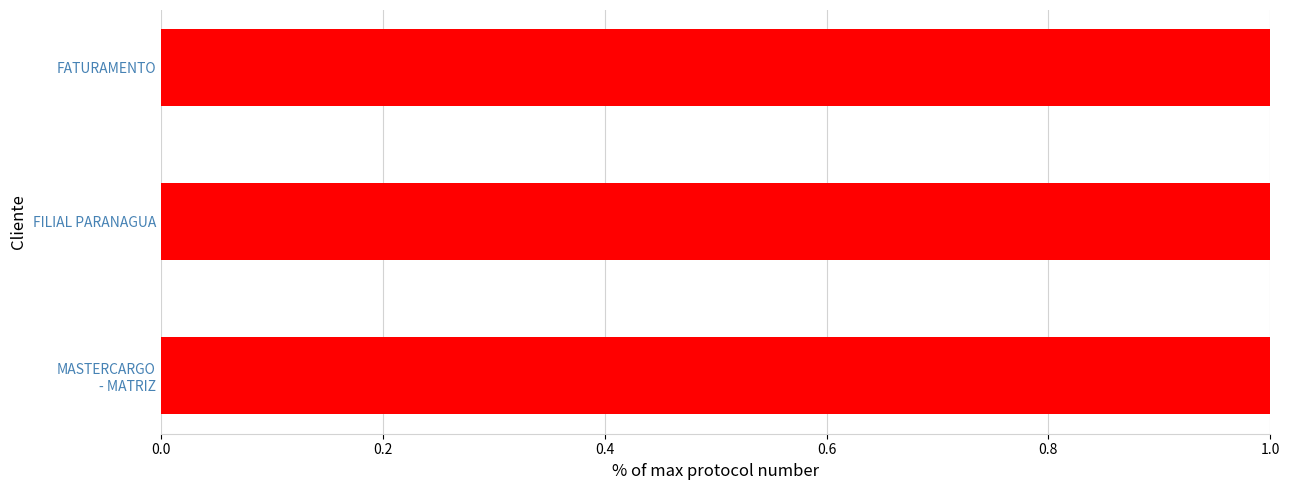

True or false: the data shows 0.4 at FATURAMENTO.

False